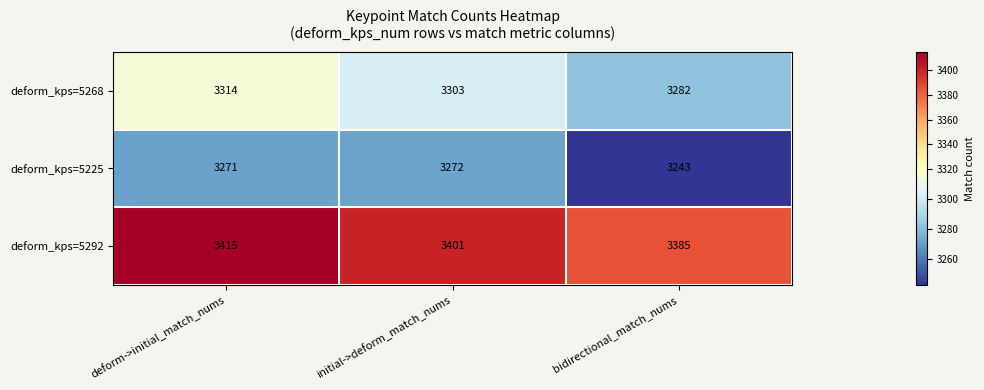

The deform_kps=5292 series shows 3401 at initial->deform_match_nums. True or false?

True